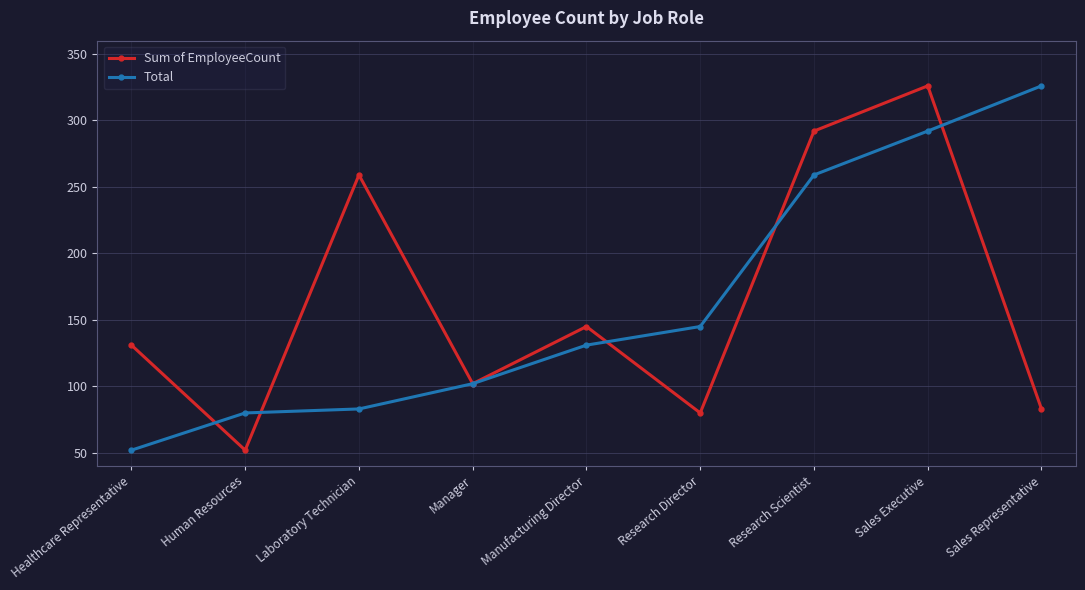

Where is the first local minimum for Sum of EmployeeCount?

Human Resources